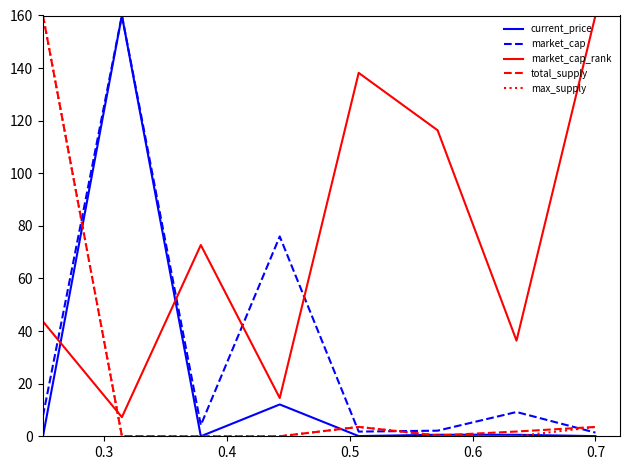

What is the maximum value shown in the chart?

160.0